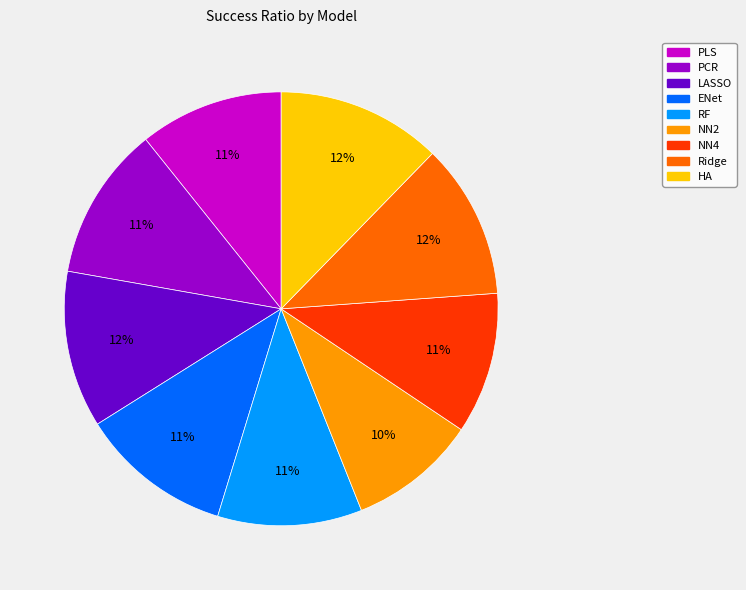

Combined, do ENet and LASSO account for over 50%?

No